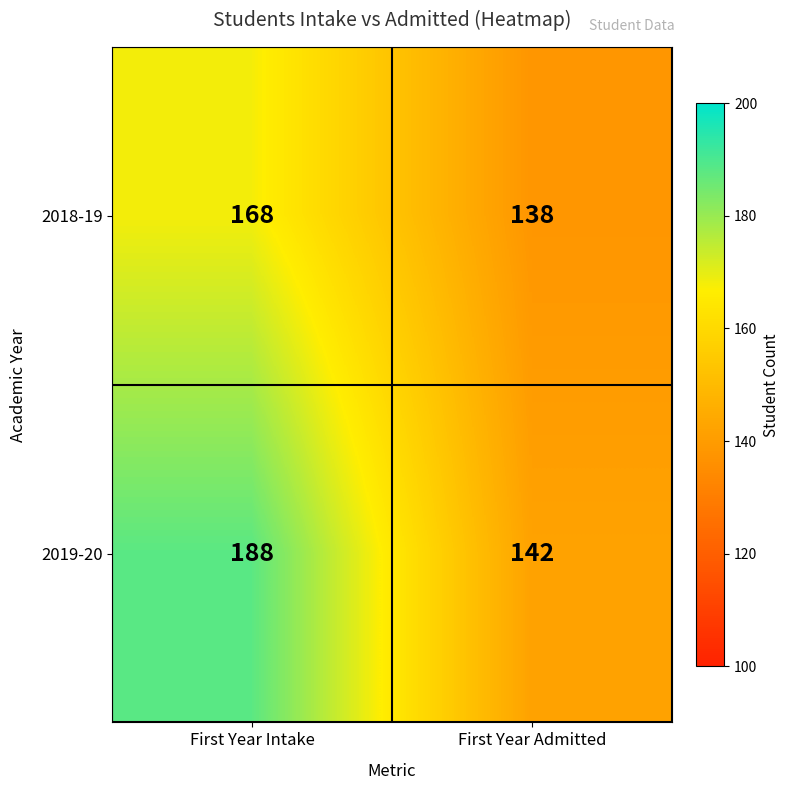

Reading left to right, transcribe all the data shown in this chart.

2018-19: 168	138
2019-20: 188	142